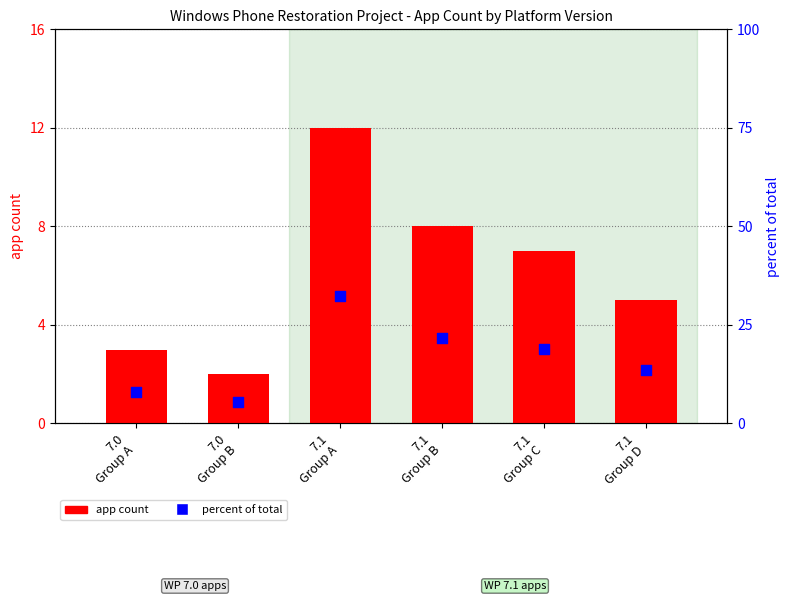

Which series reaches the maximum Y coordinate?

percent of total